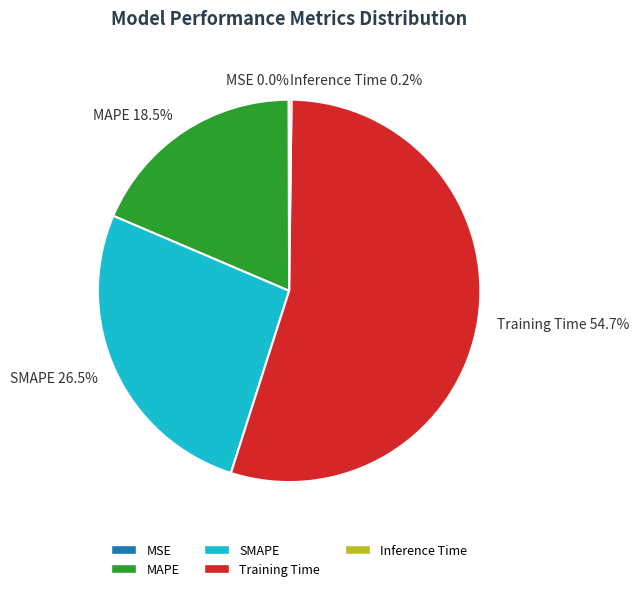

Which category has the biggest portion of the pie?

Training Time